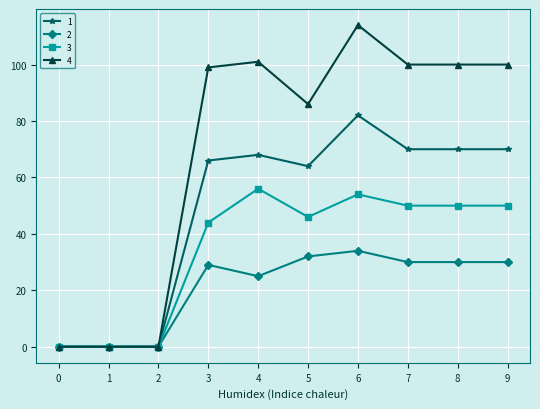

Count the number of data series in this chart.

4